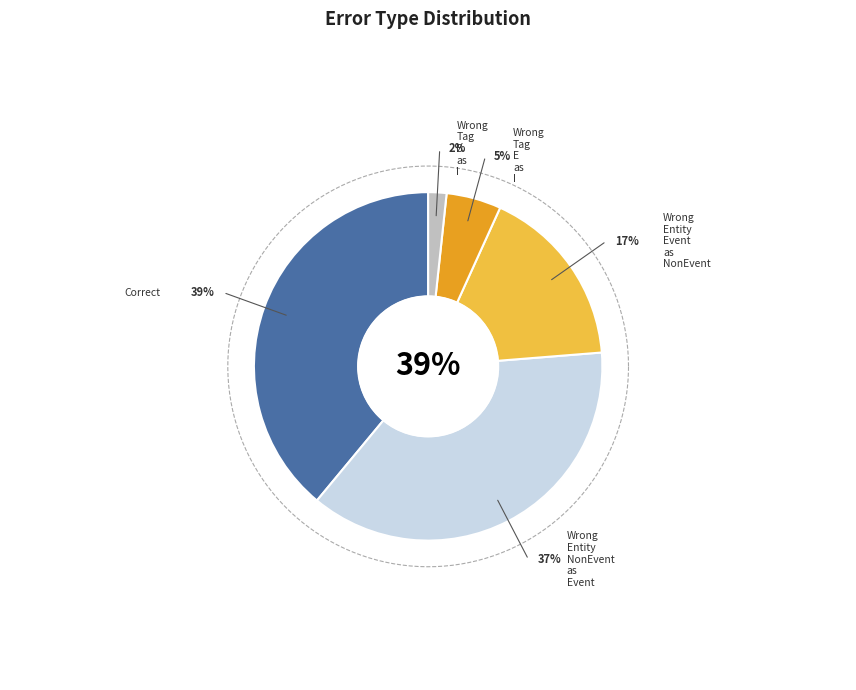

To the nearest percent, what is the combined percentage of Wrong_Tag_B_as_I and Wrong_Tag_E_as_I?

7%